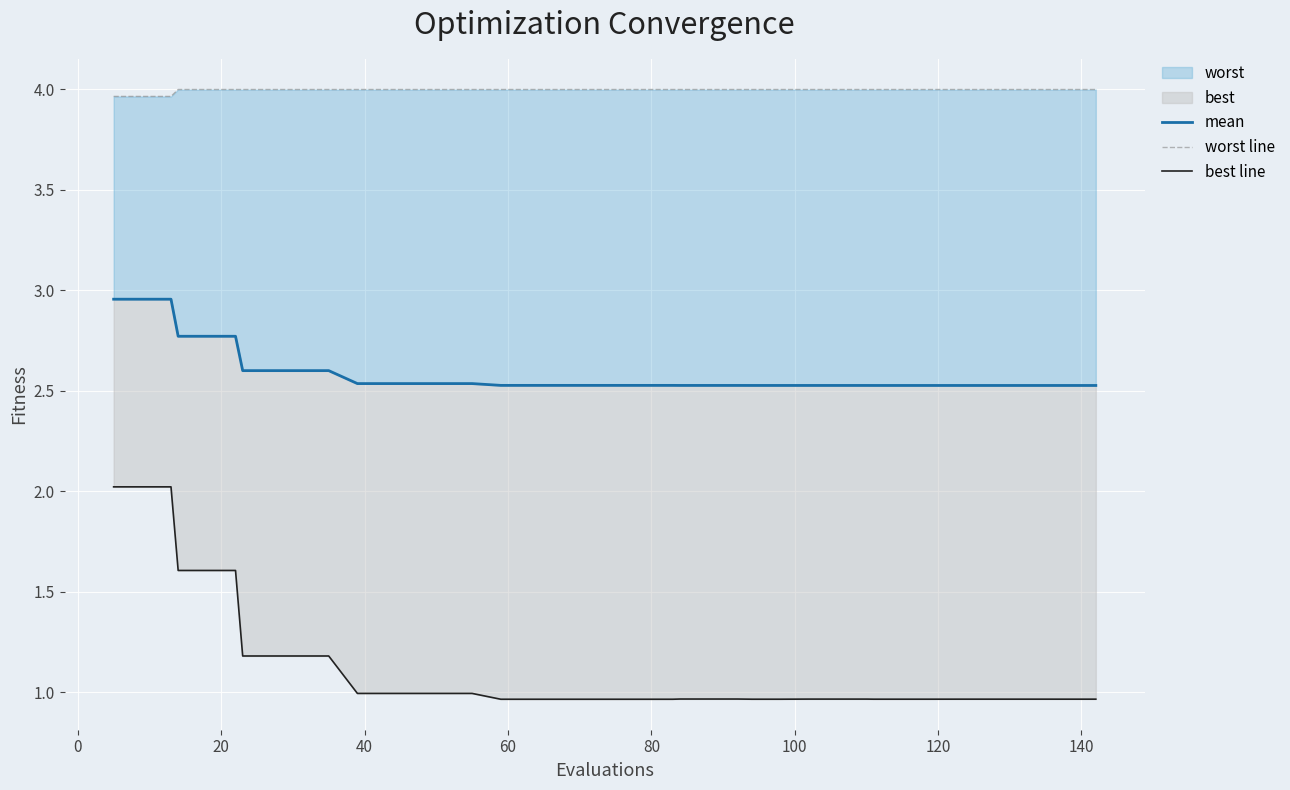

How many lines are shown in the chart?

3